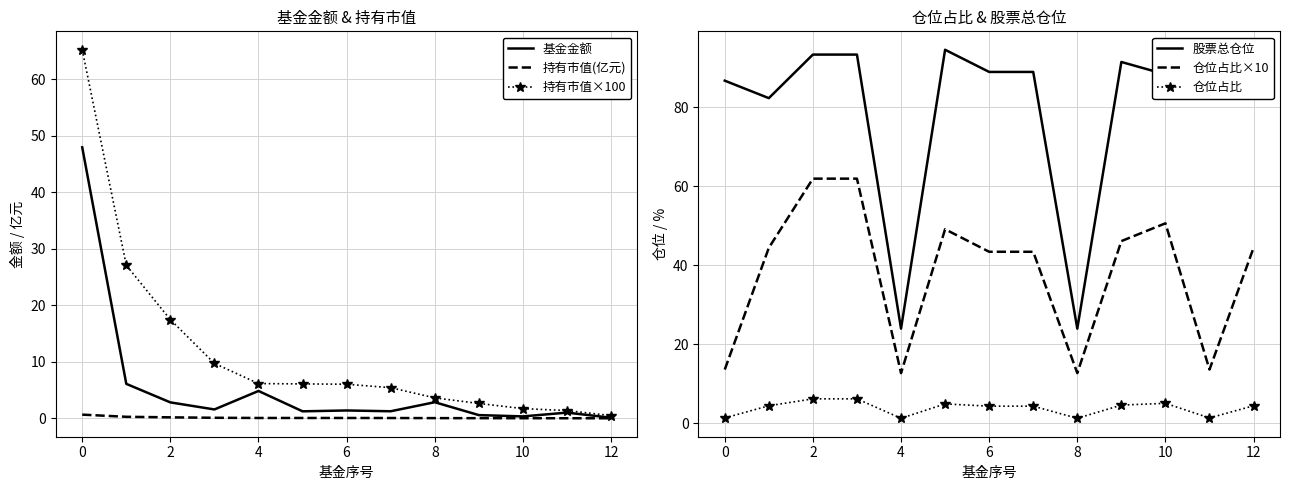

Count the number of data series in this chart.

6